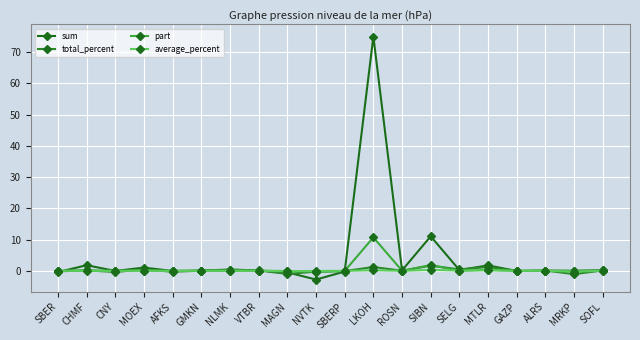

What is the total value across all series at SOFL?

0.4